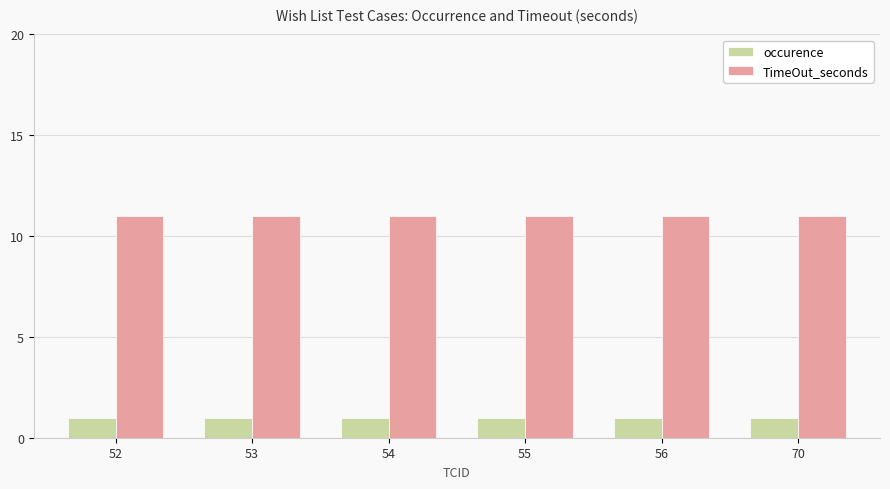

Reading left to right, list all the values displayed in this chart.

occurence: 52=1	53=1	54=1	55=1	56=1	70=1
TimeOut_seconds: 52=11	53=11	54=11	55=11	56=11	70=11